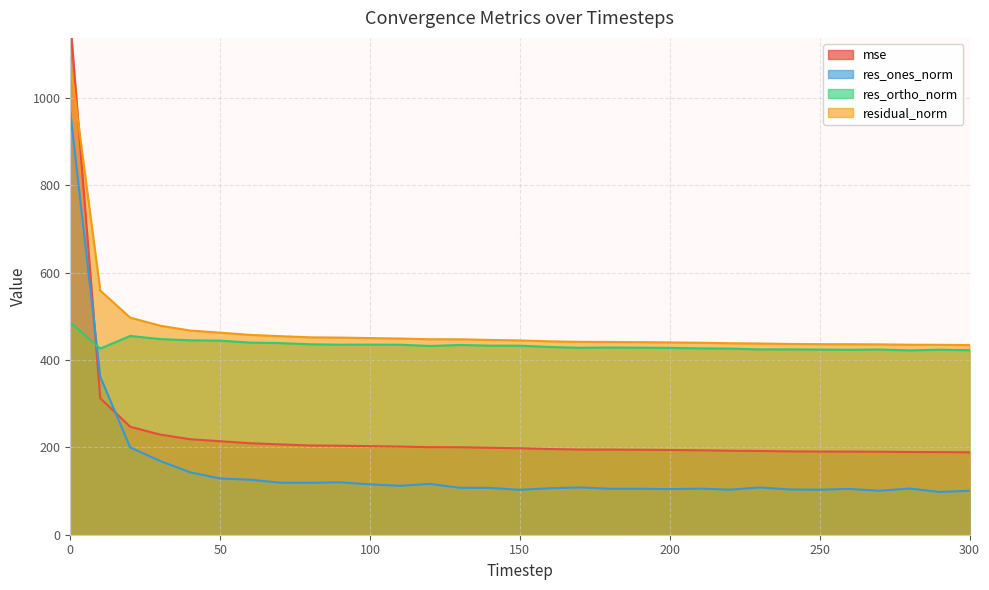

Which series has the largest total across all categories?

residual_norm